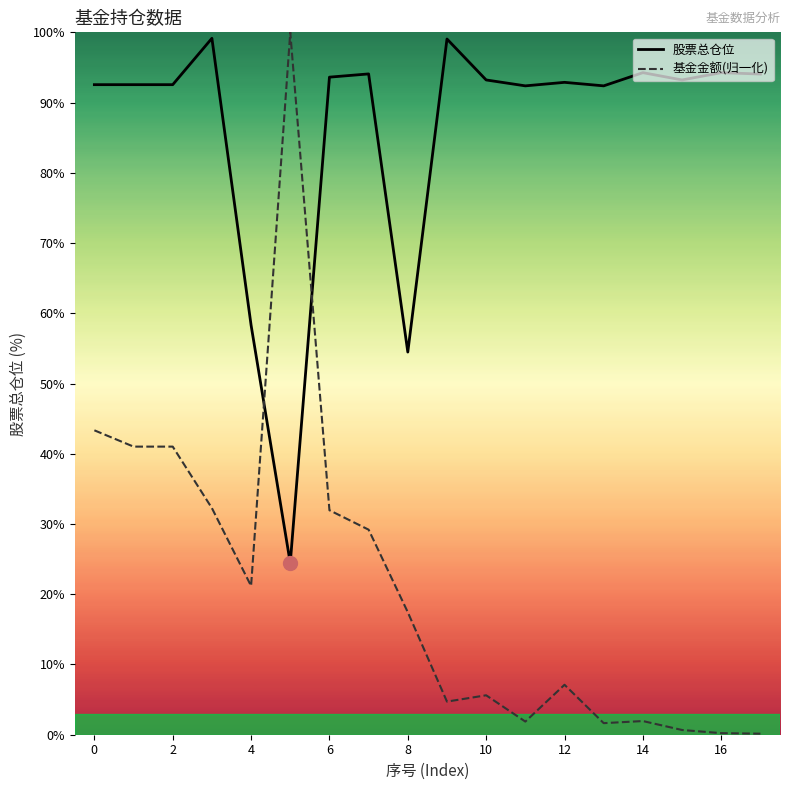

What is the maximum value shown in the chart?

100.0